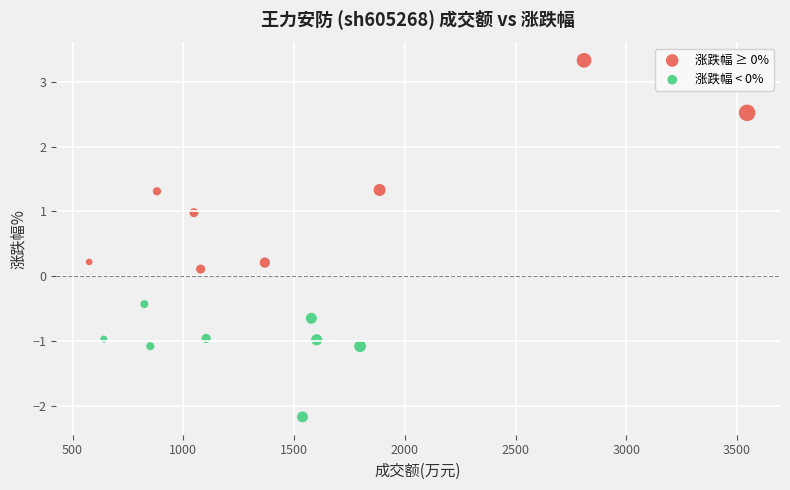

Which series reaches the maximum Y coordinate?

涨跌幅 ≥ 0%